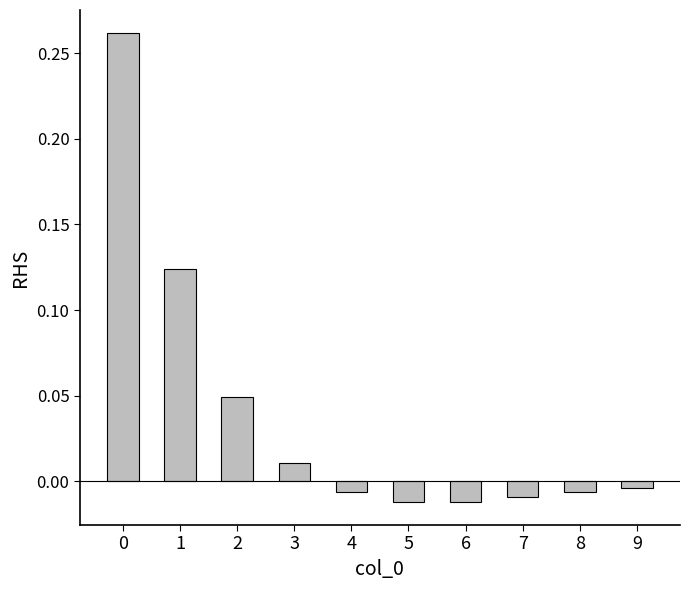

How many distinct data groups are displayed?

1